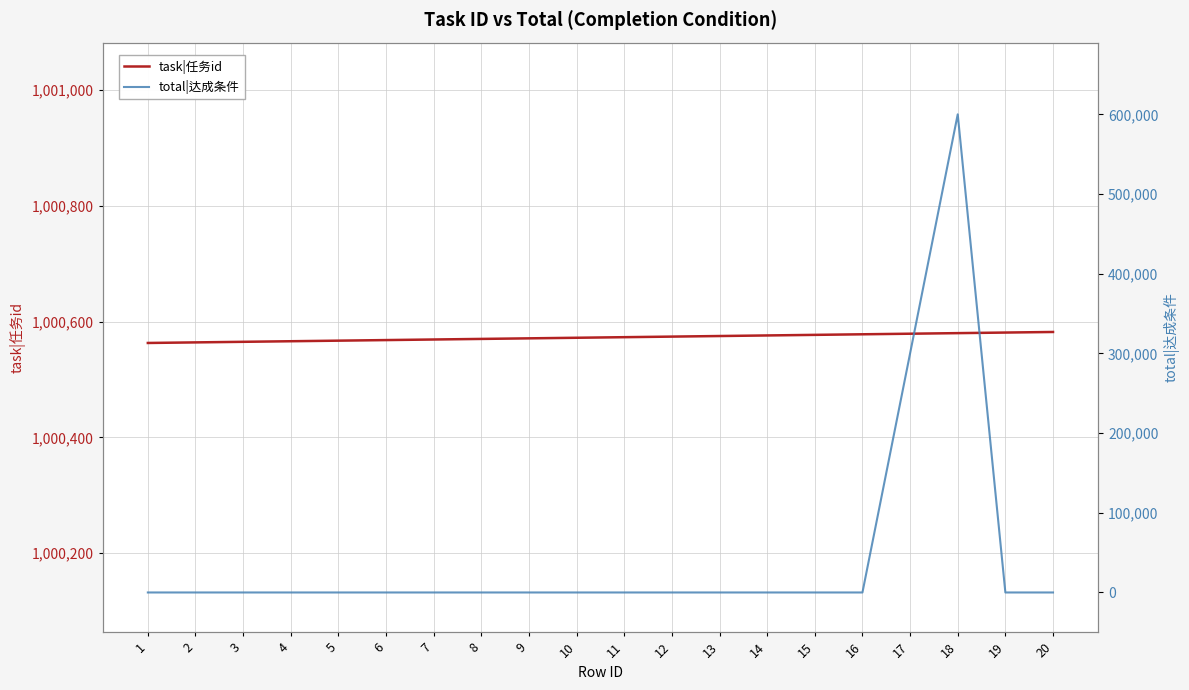

The value of task|任务id at 1 is 1000563. True or false?

True